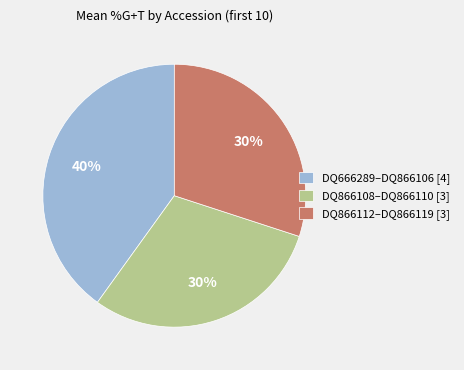

To the nearest percent, what percentage of the pie is DQ866108–DQ866110 [3]?

30%